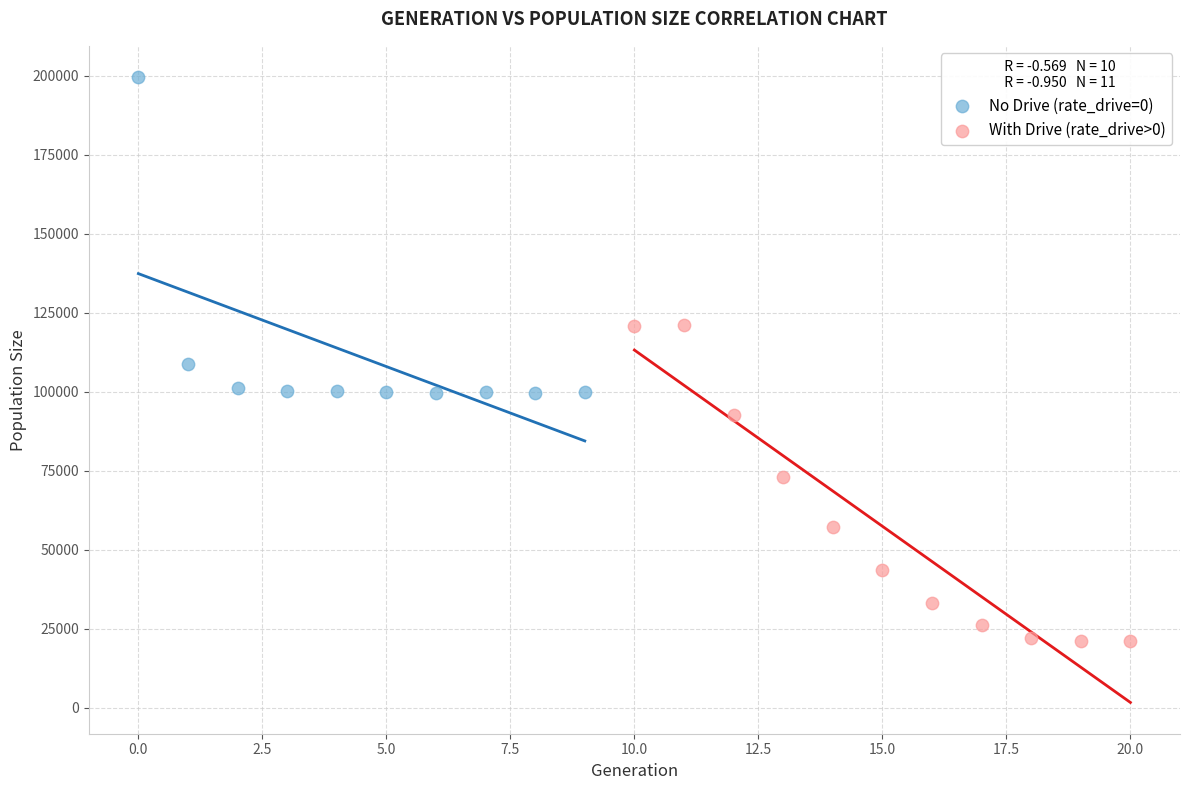

Which series contains the lowest Y value?

With Drive (rate_drive>0)